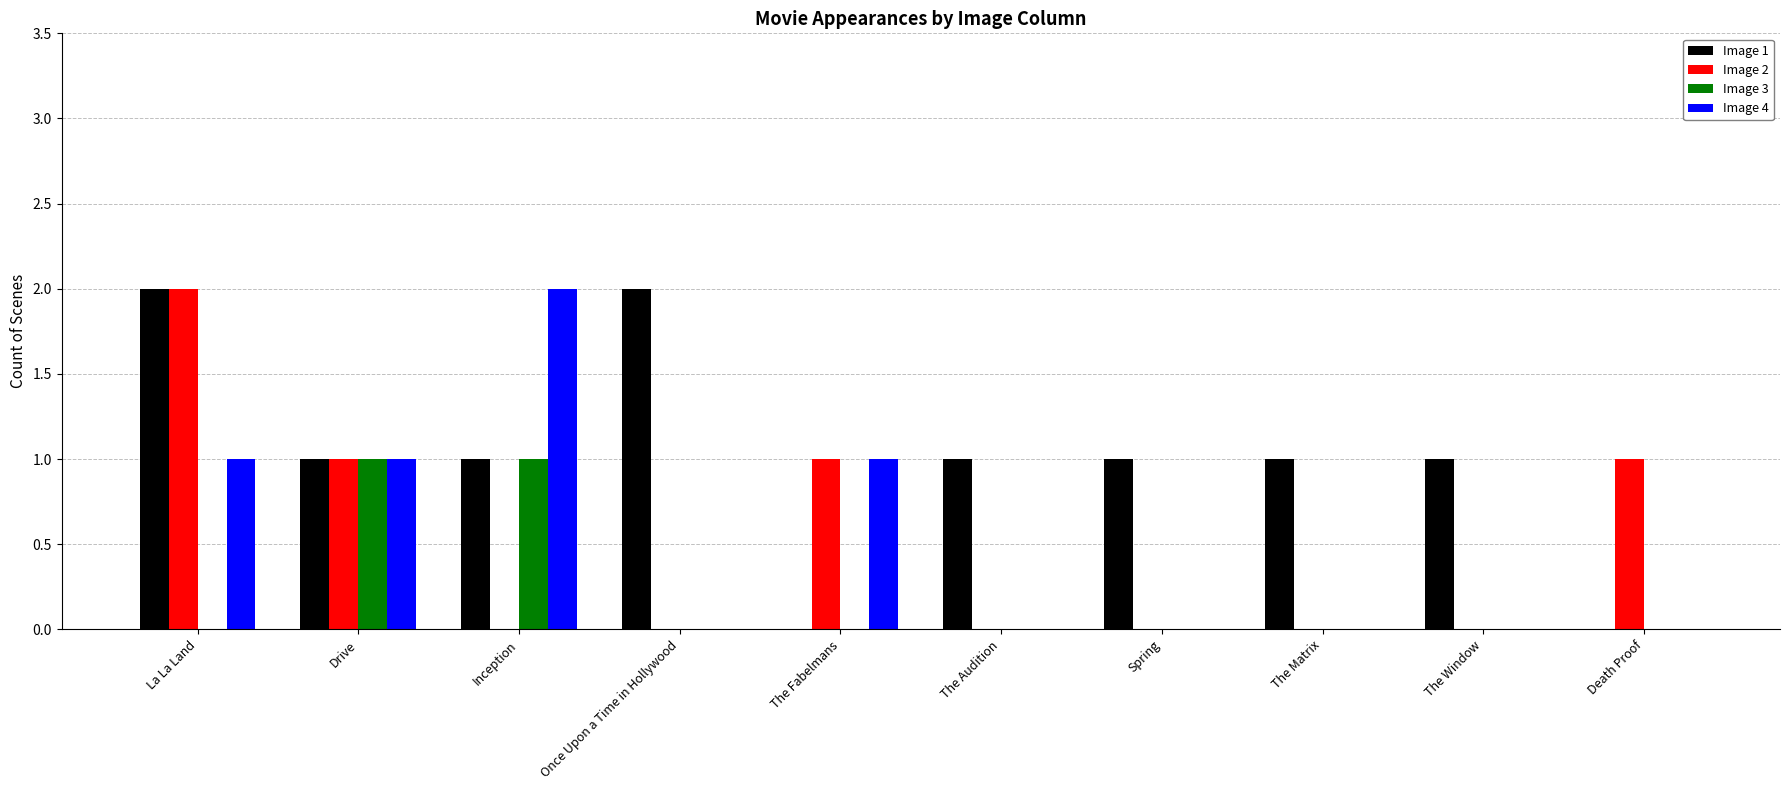

What is the sum of all Image 1 values?

10